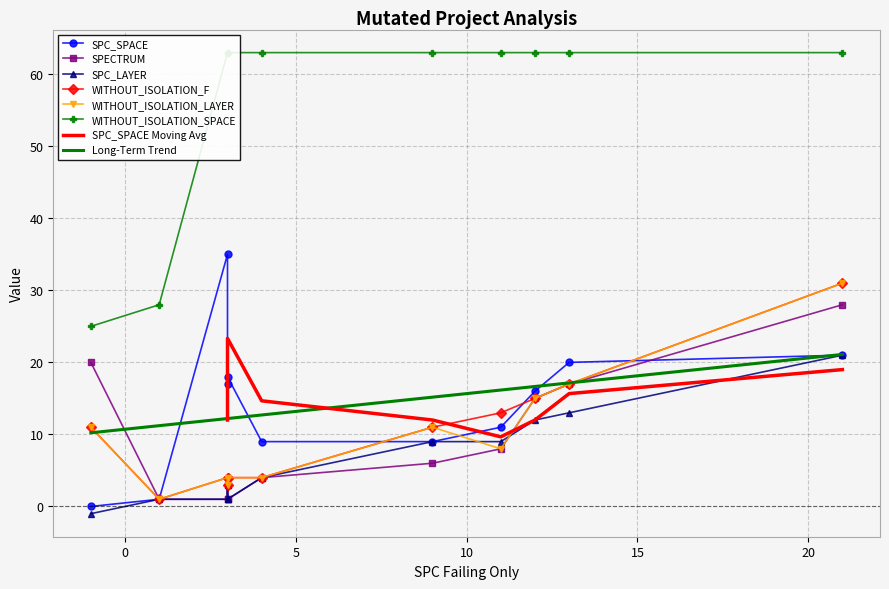

In WITHOUT_ISOLATION_LAYER, how many points are lower than both neighbors (excluding endpoints)?

3